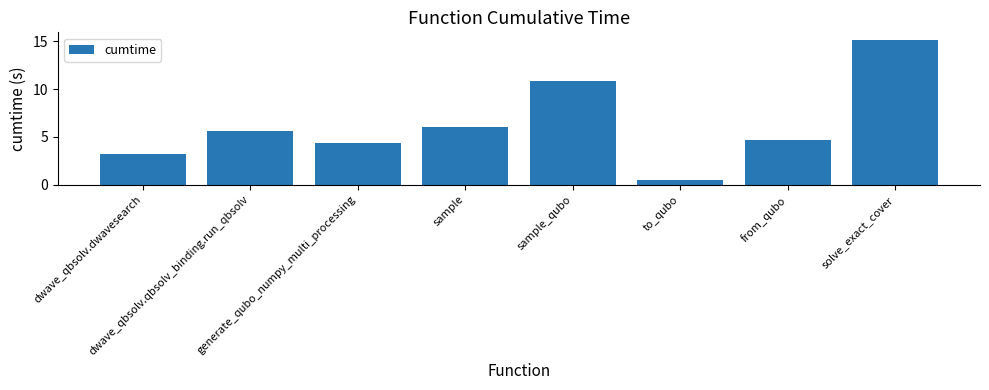

What is the sum of all values?

50.4